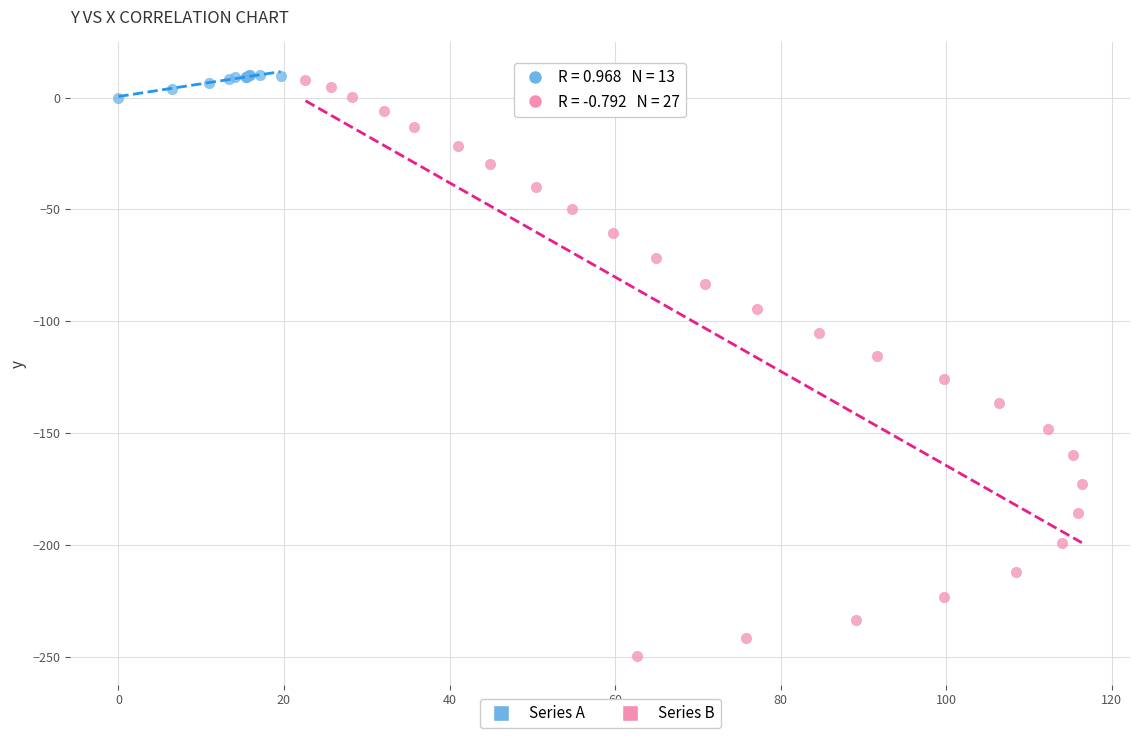

Which series has the widest spread of Y values?

Series B